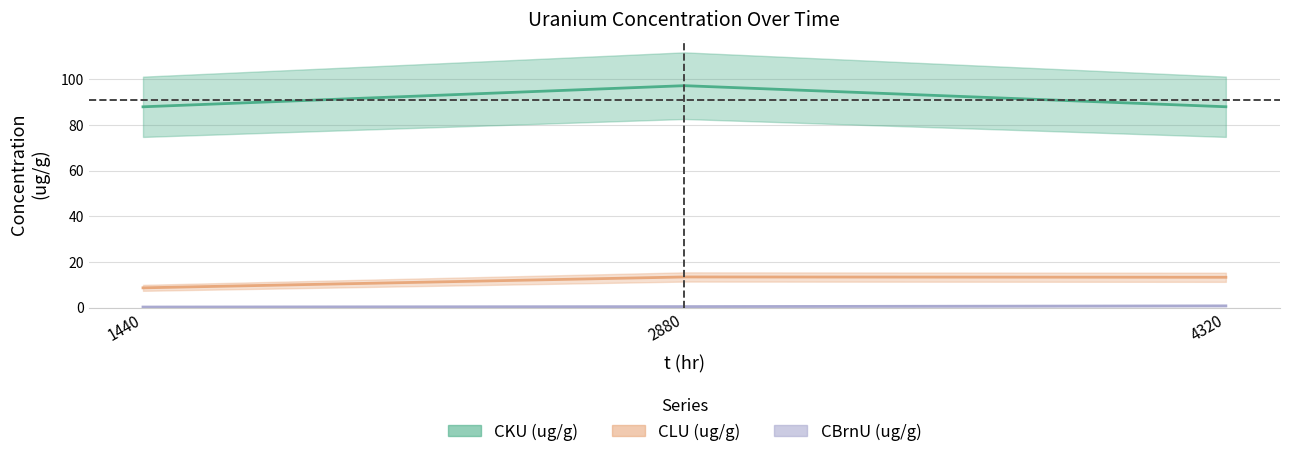

Is it true that CLU (ug/g) equals 21.4 at 4320?

False